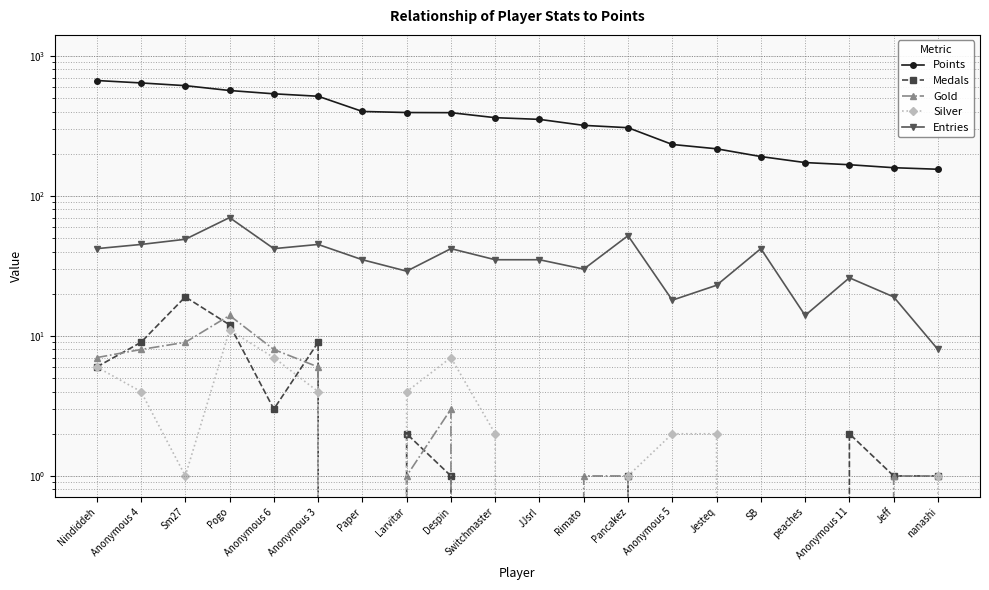

Is it true that Entries equals 9 at SB?

False